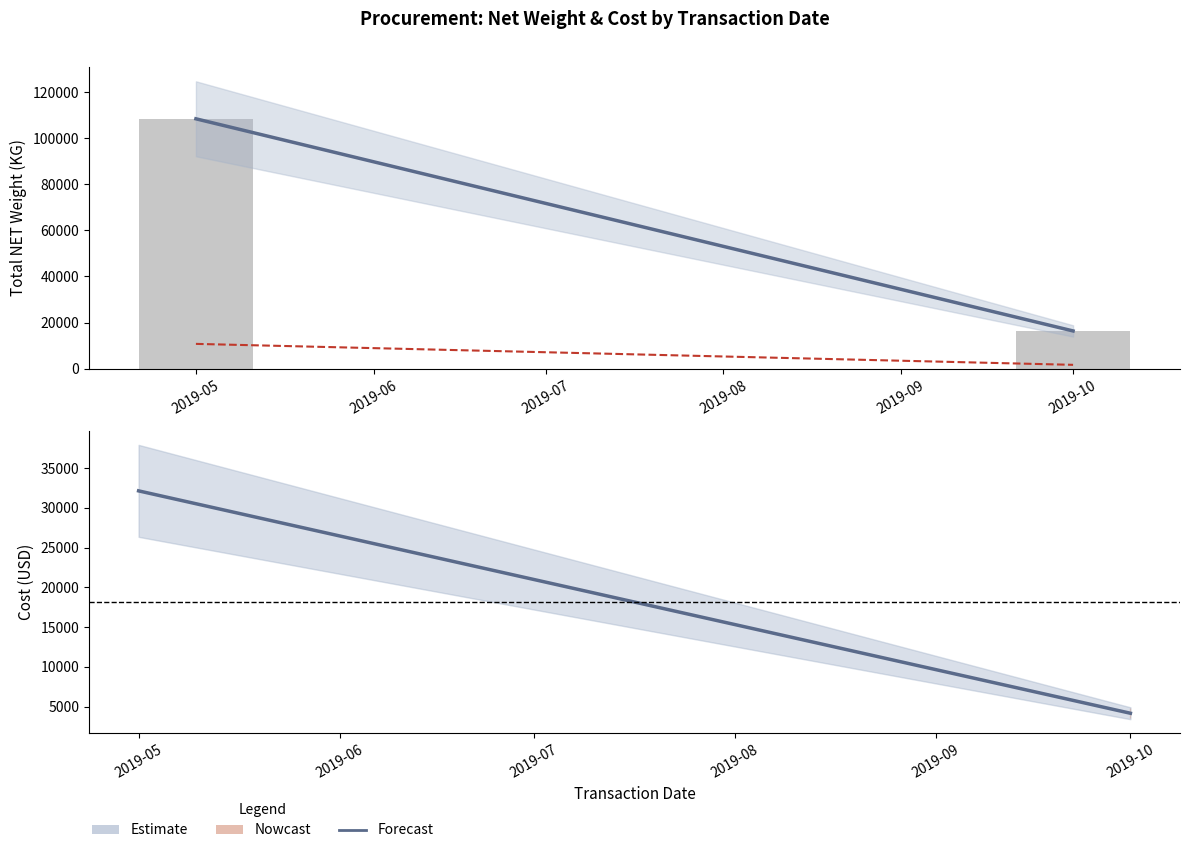

Which series has the widest spread of values?

Total NET weight (trend)